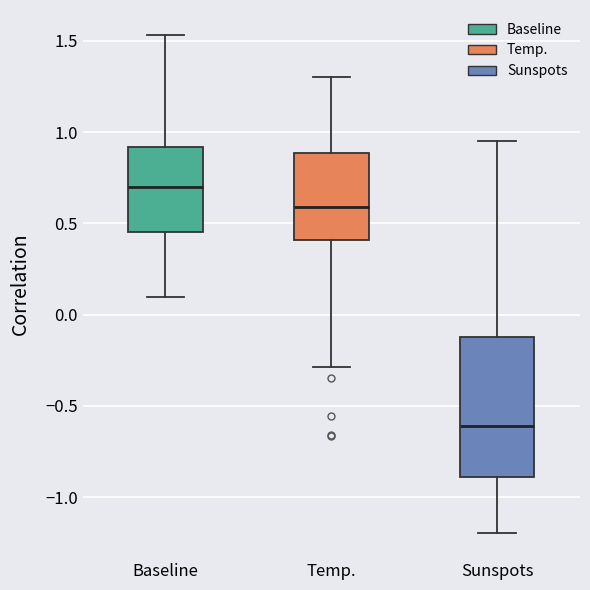

Which box is the tallest, from its lower edge to its upper edge?

Sunspots